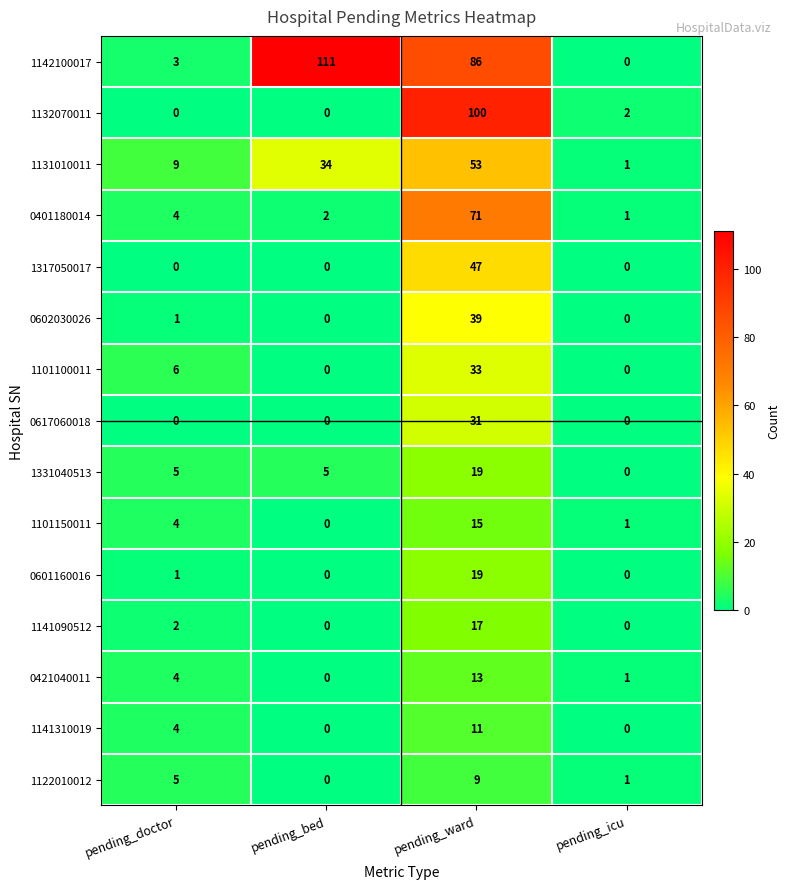

What is the sum of all 1317050017 values?

47